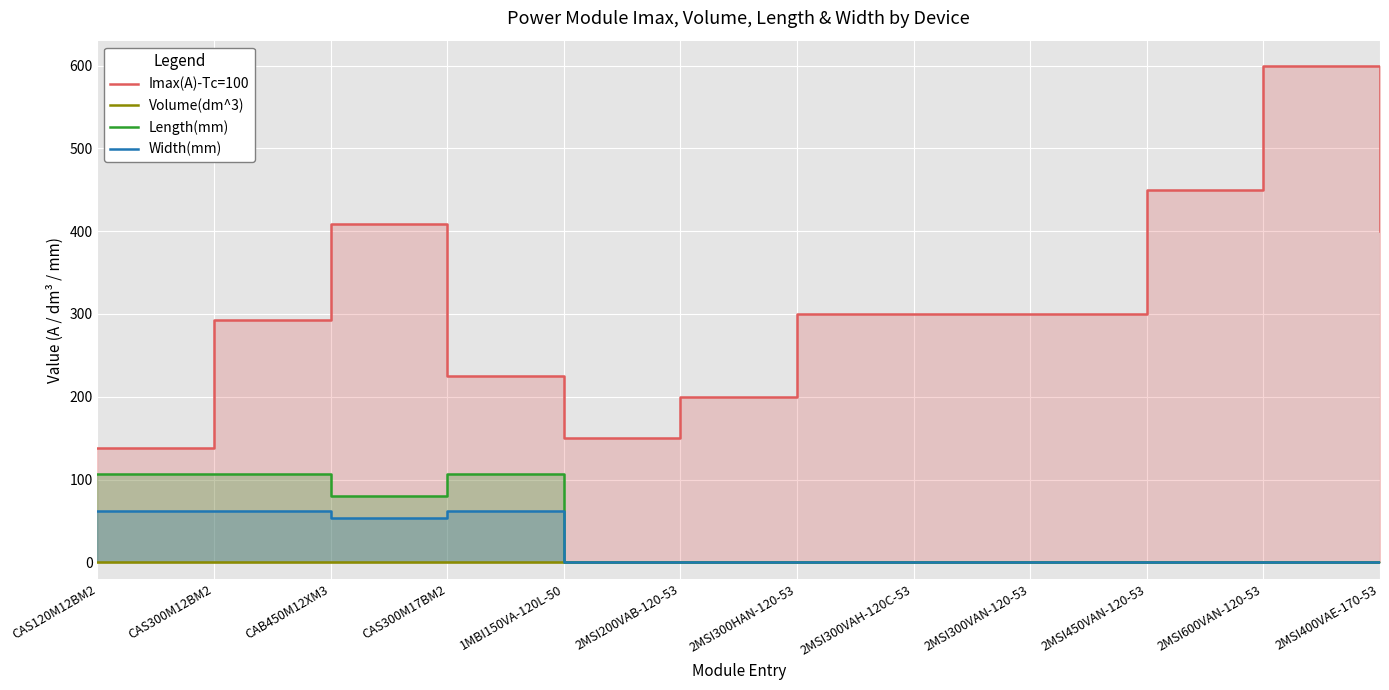

Which series has the largest total across all categories?

Imax(A)-Tc=100